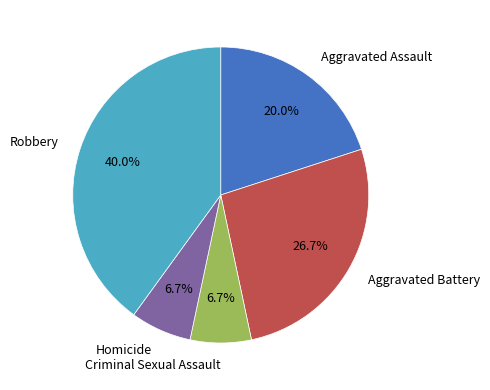

Which category has the biggest portion of the pie?

Robbery